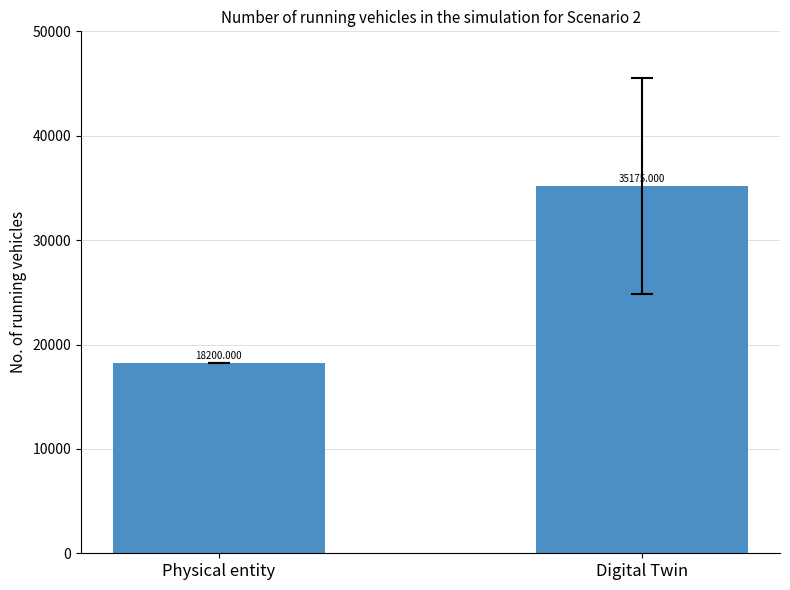

The chart shows a value of 24783 at Physical entity. True or false?

False